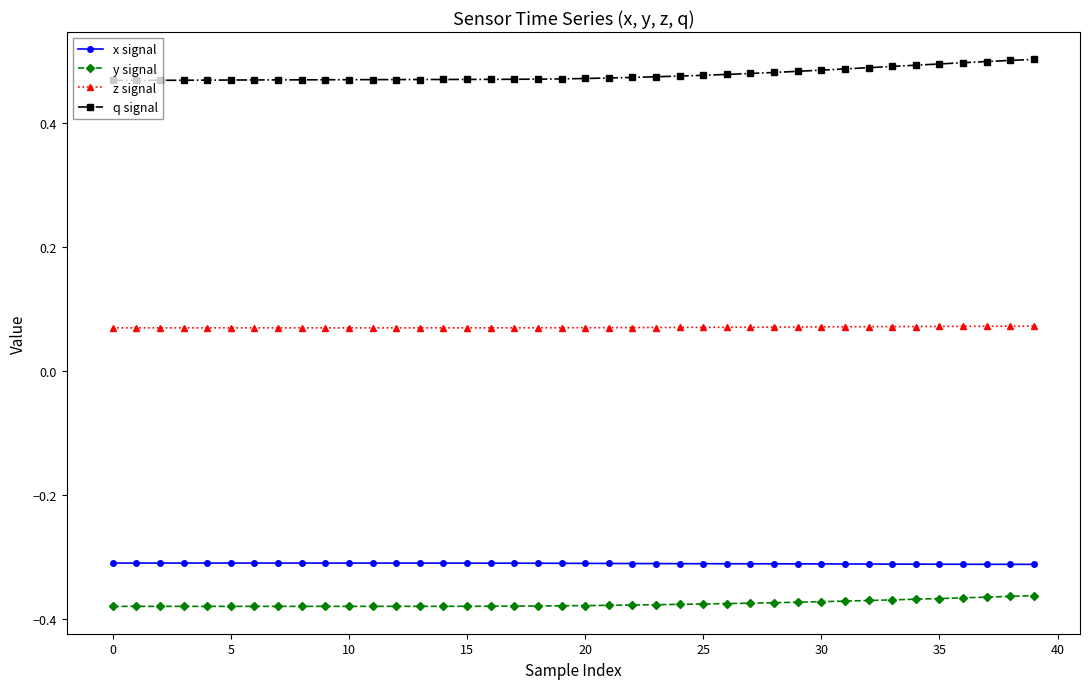

Rank the series by their maximum value, from highest to lowest.

q signal, z signal, x signal, y signal